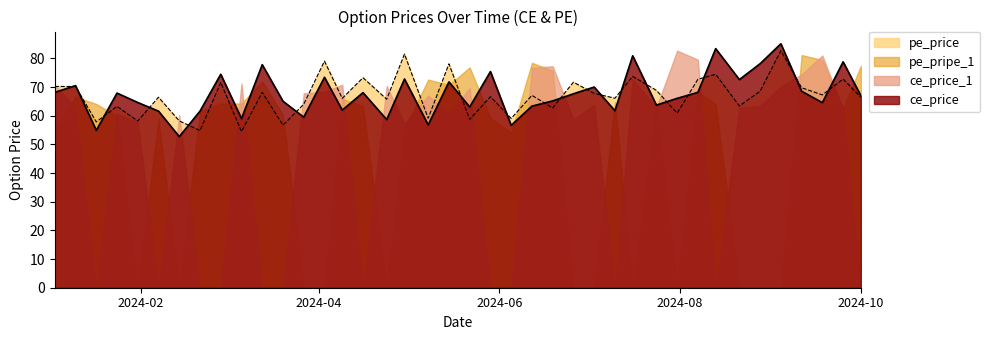

Where is the first local maximum for ce_price?

2024-01-10